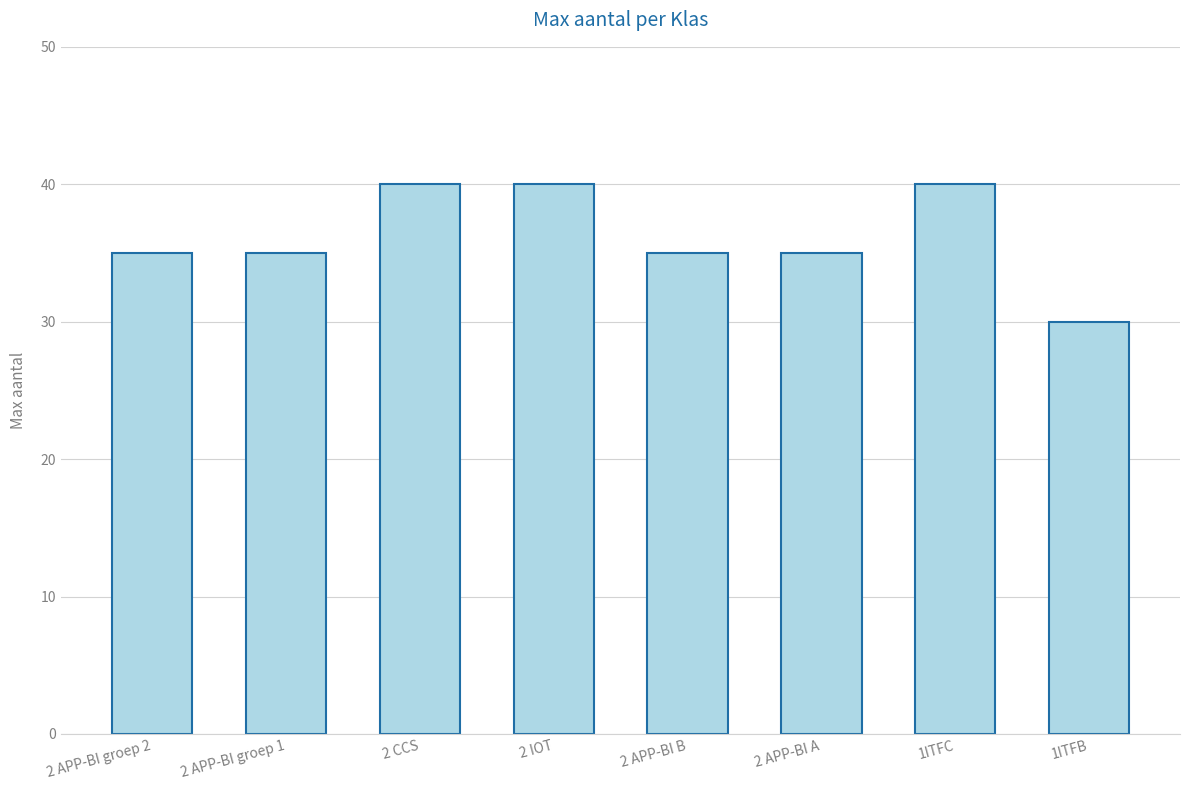

What is the minimum value shown in the chart?

30